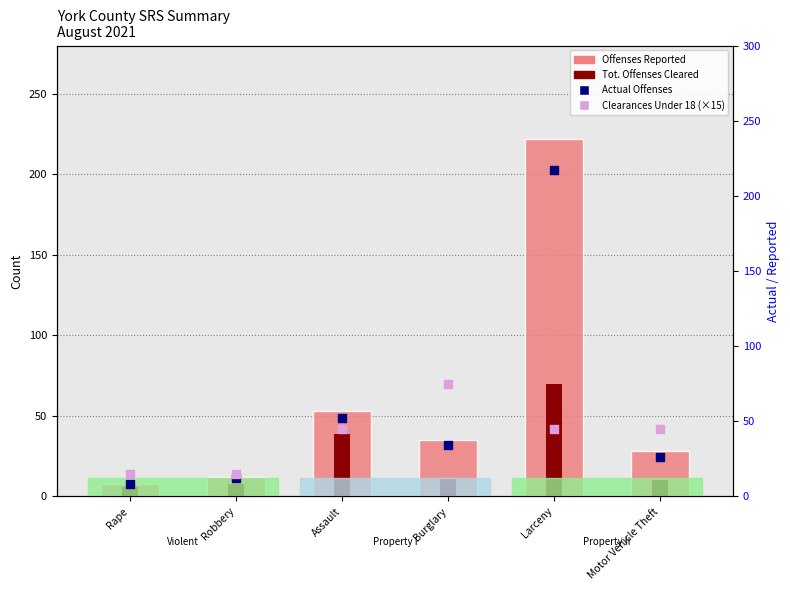

At how many categories does at least one series exceed 109?

1